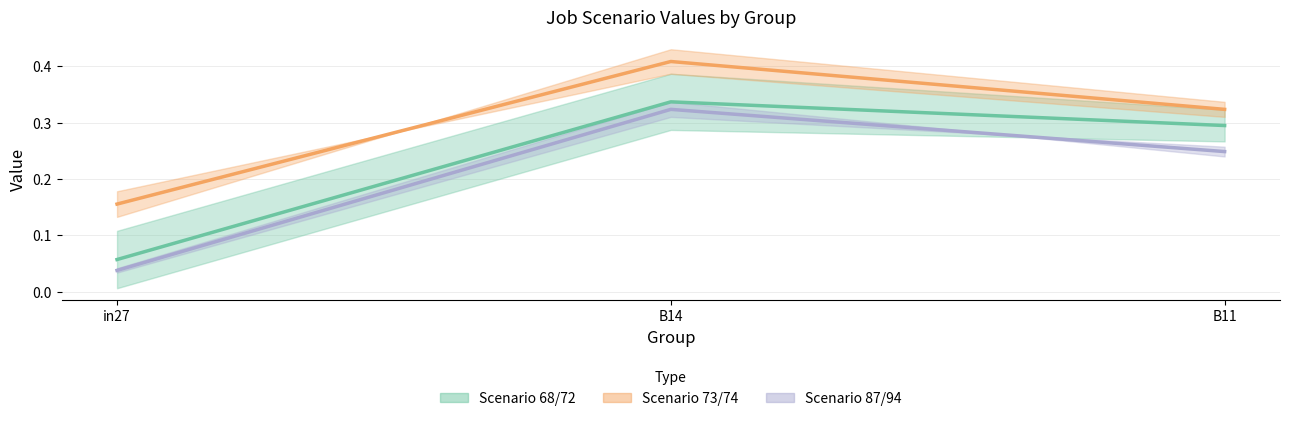

Which category has the highest value in the job35_scenario0_72 series?

B14